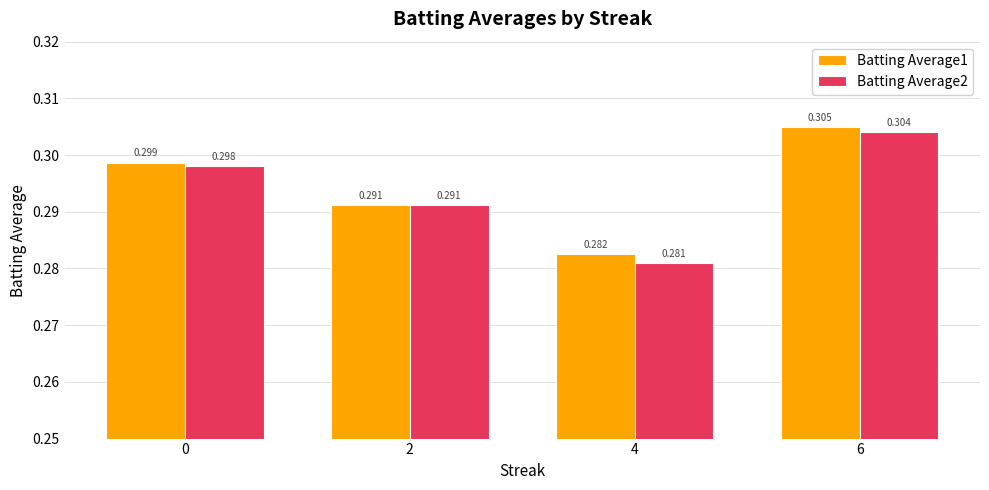

Is the value of Batting Average1 at 2 greater than the value of Batting Average2 at 6?

No